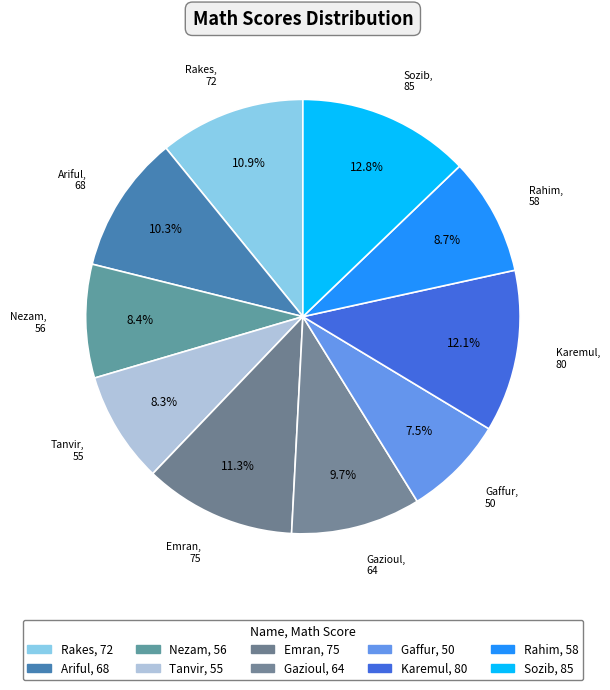

What percentage is the Emran slice, to the nearest percent?

11%